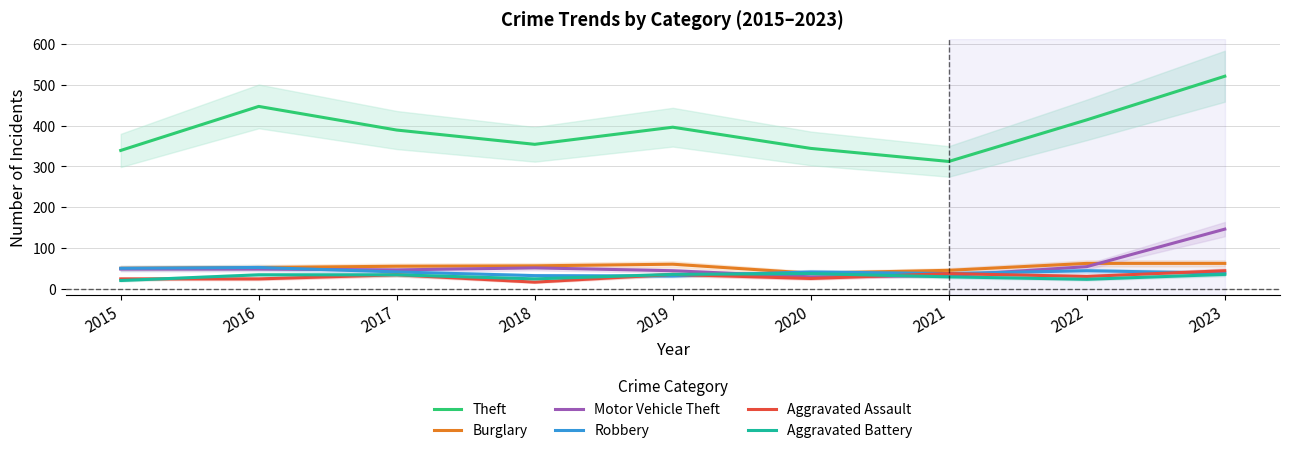

How many data points does each series have?

9